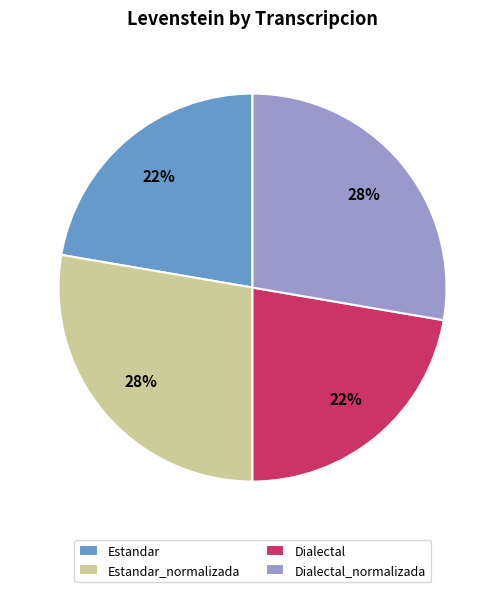

Which has a higher value, Estandar_normalizada or Estandar?

Estandar_normalizada